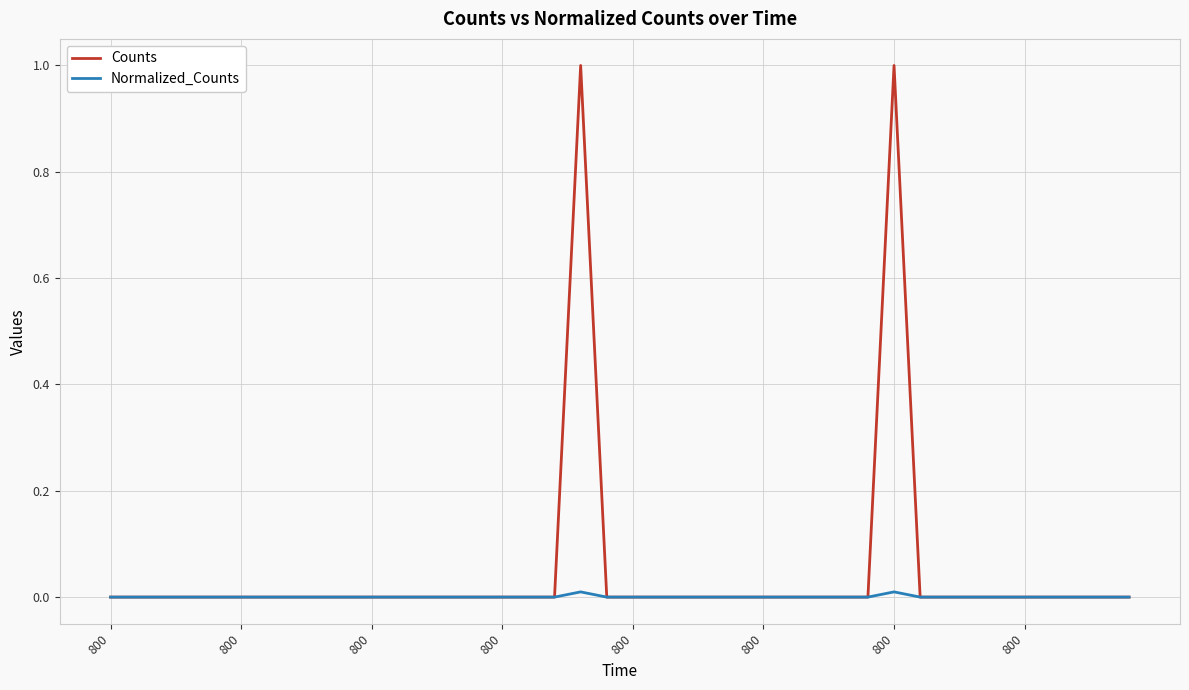

Rank the series by their average value, from lowest to highest.

Normalized_Counts, Counts